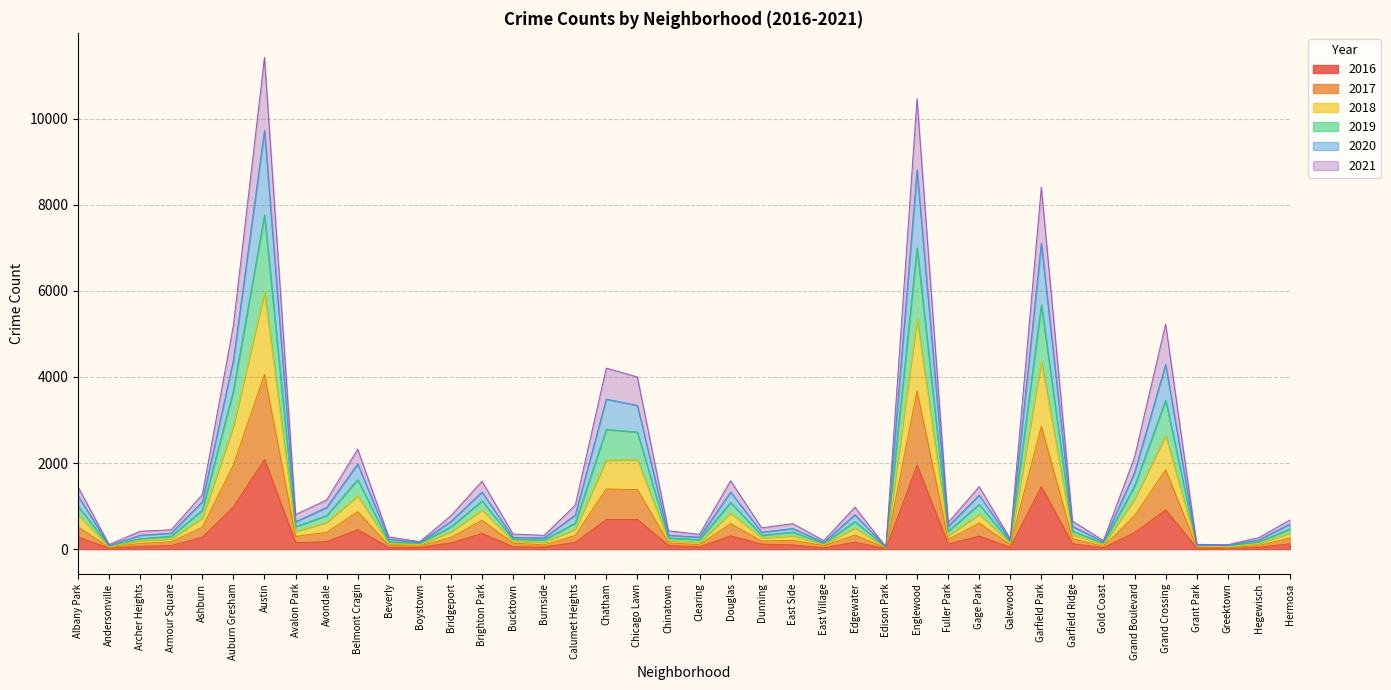

At how many categories does at least one series exceed 4260?

5